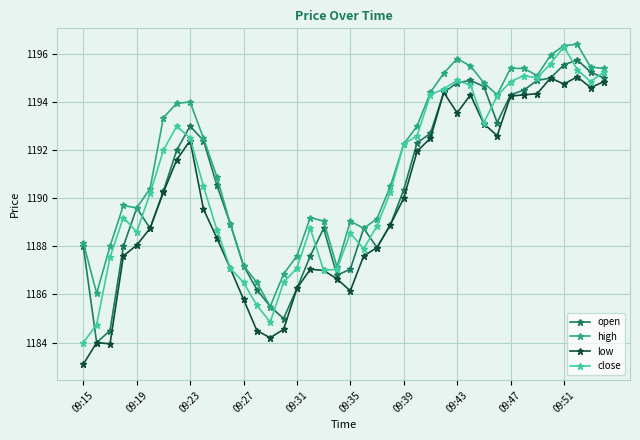

What is the value of the high point at the 33rd from the left?

1195.4